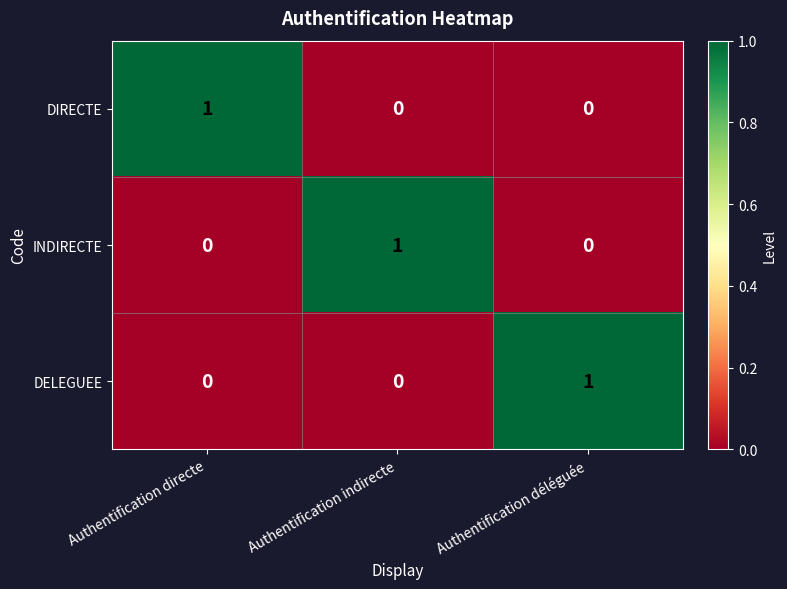

Count the number of data series in this chart.

3